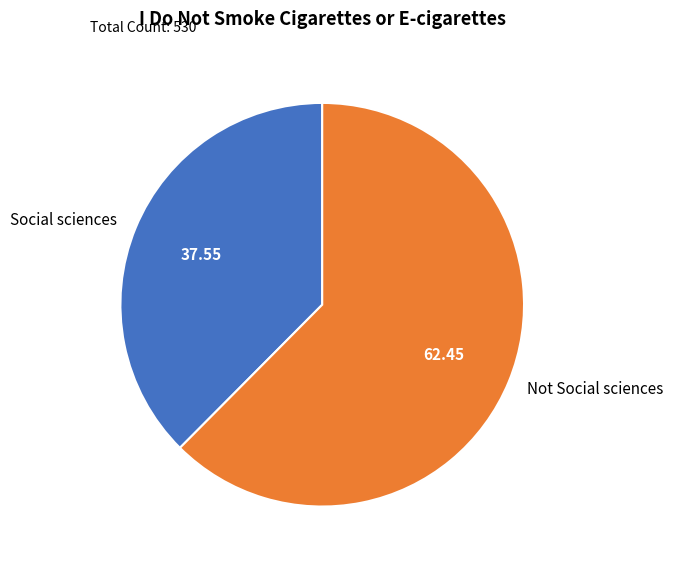

Rank the categories by value from highest to lowest.

Not Social sciences, Social sciences